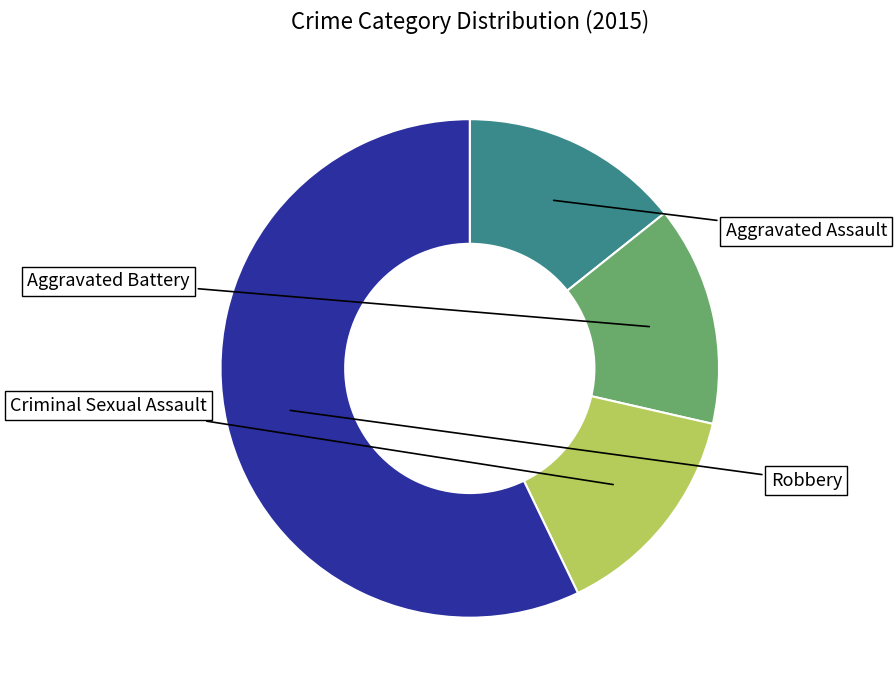

How many slices are in this pie chart?

4